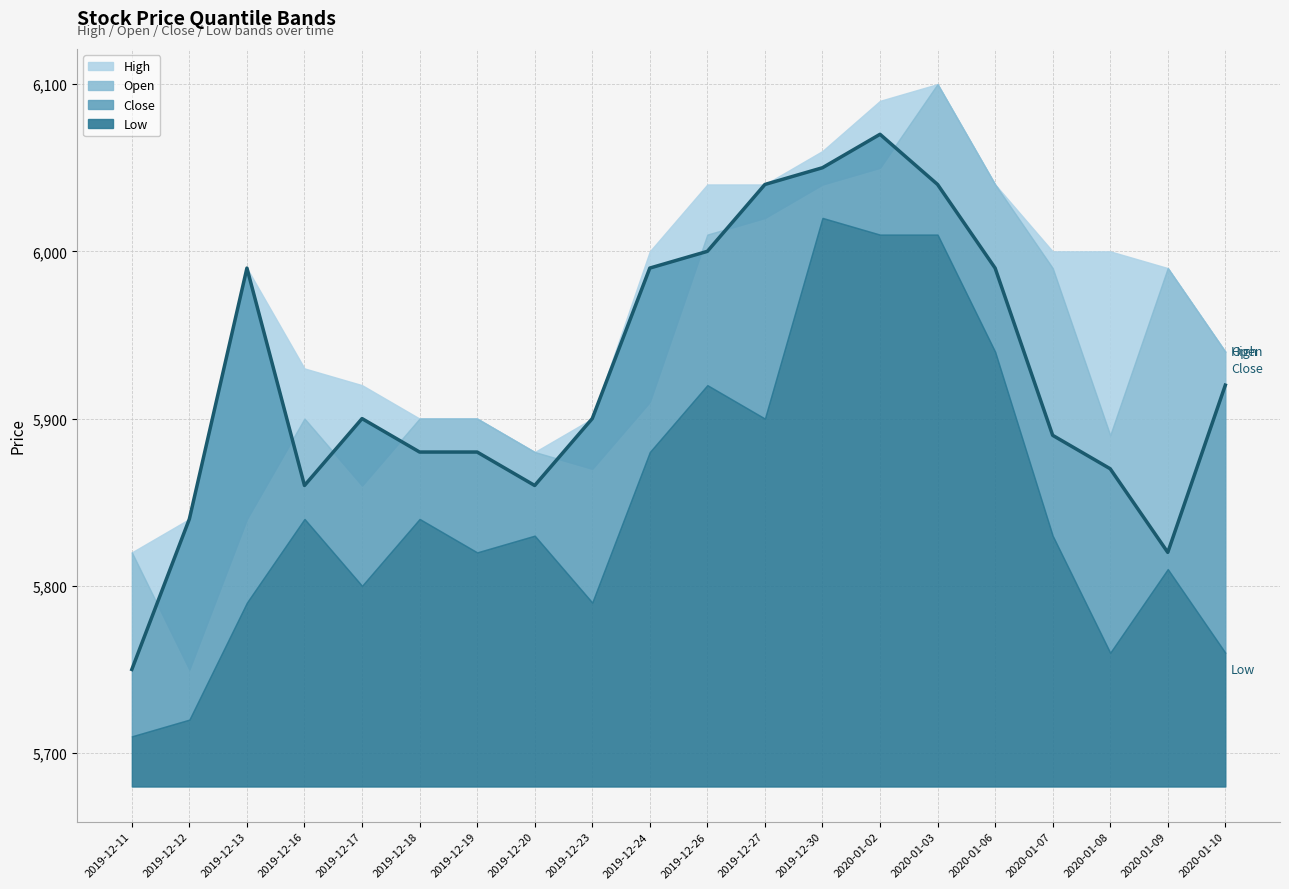

Which has a higher value, 2019-12-16 or 2019-12-27?

2019-12-27